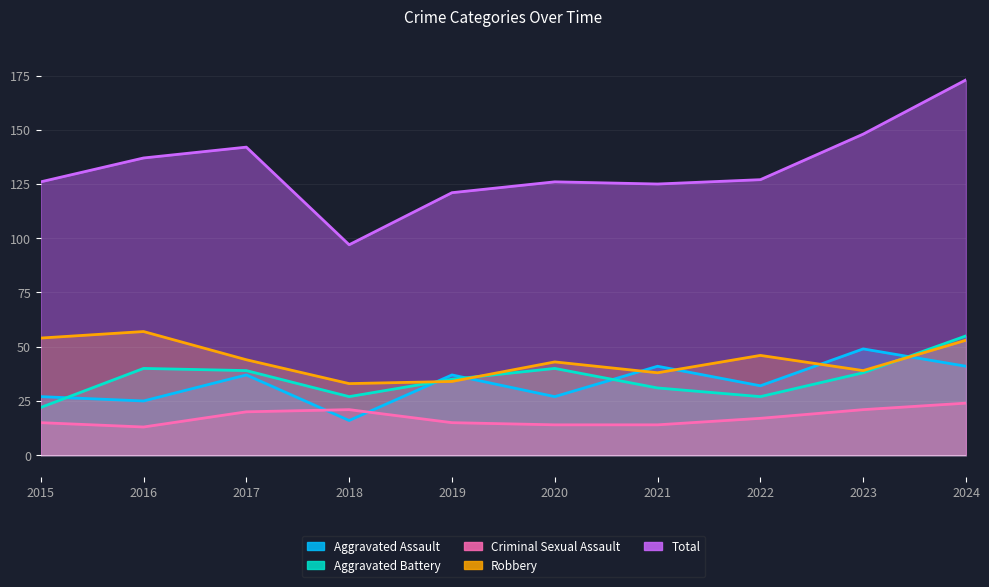

Which category has the lowest value across all series?

2016